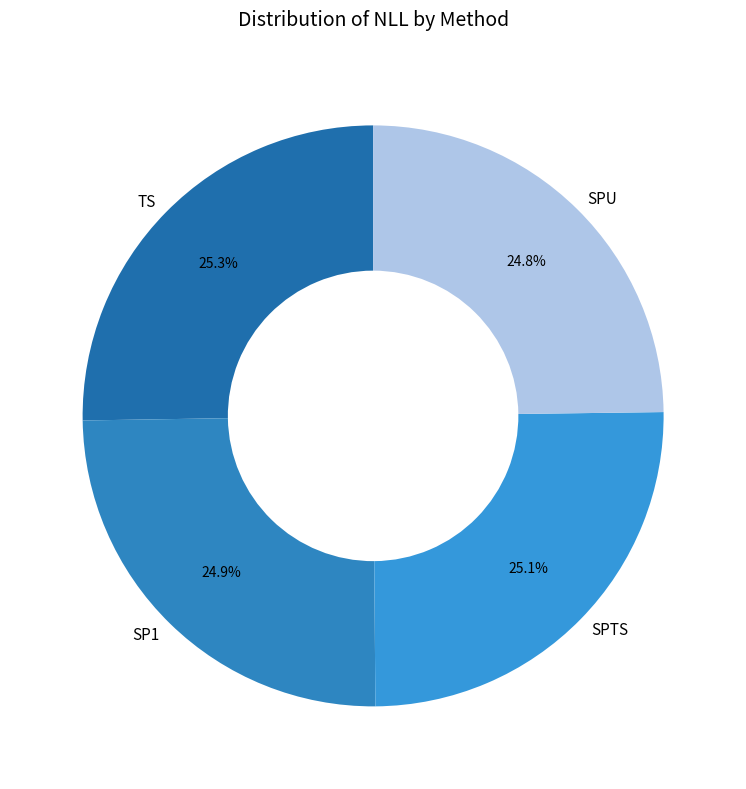

To the nearest percent, what is the average slice percentage?

25%